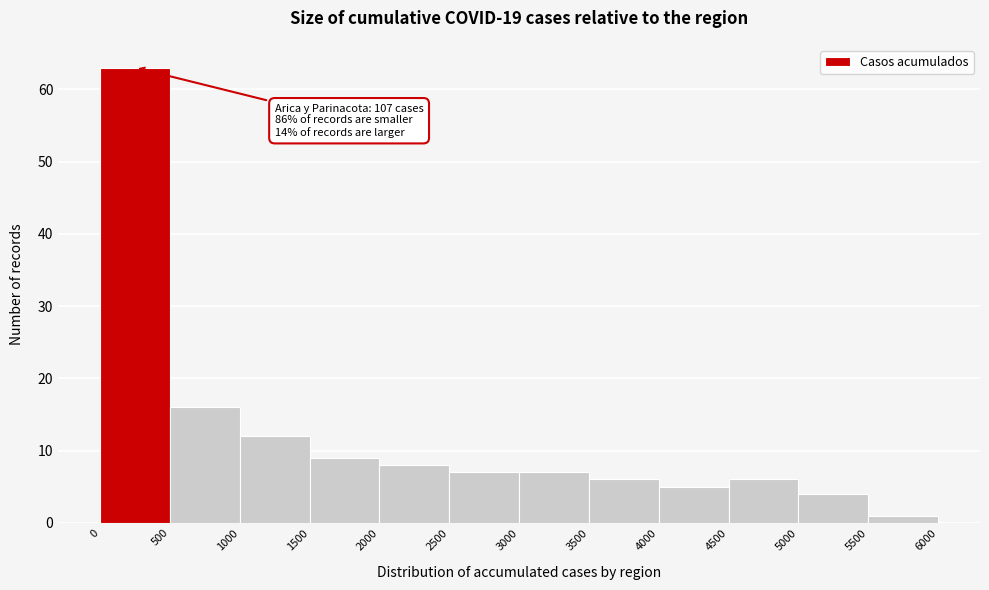

Which range on the x-axis has the tallest bar?

0 to 500